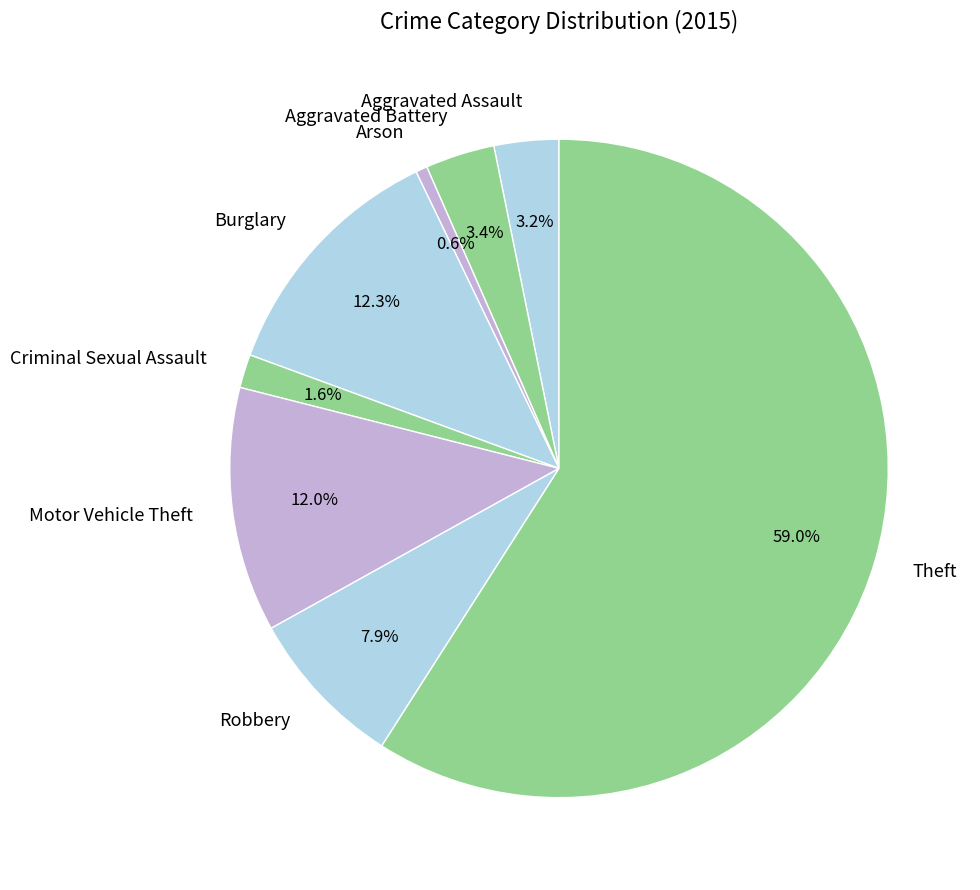

Count the number of slices in the pie.

8